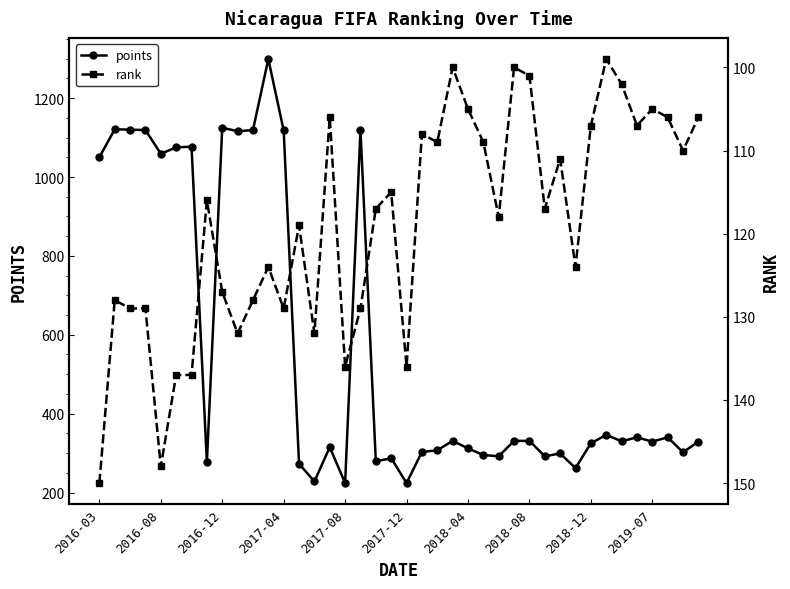

At which category is the sum across all series the highest?

11